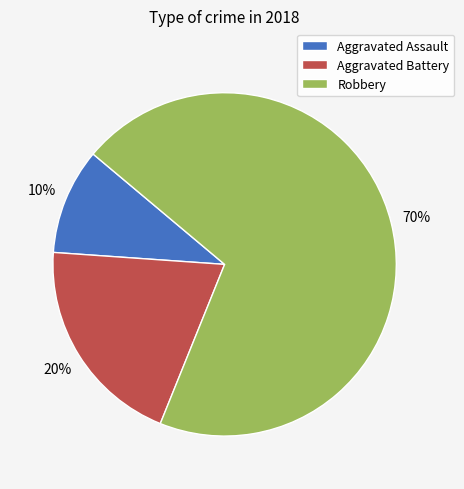

Which category has the biggest portion of the pie?

Robbery